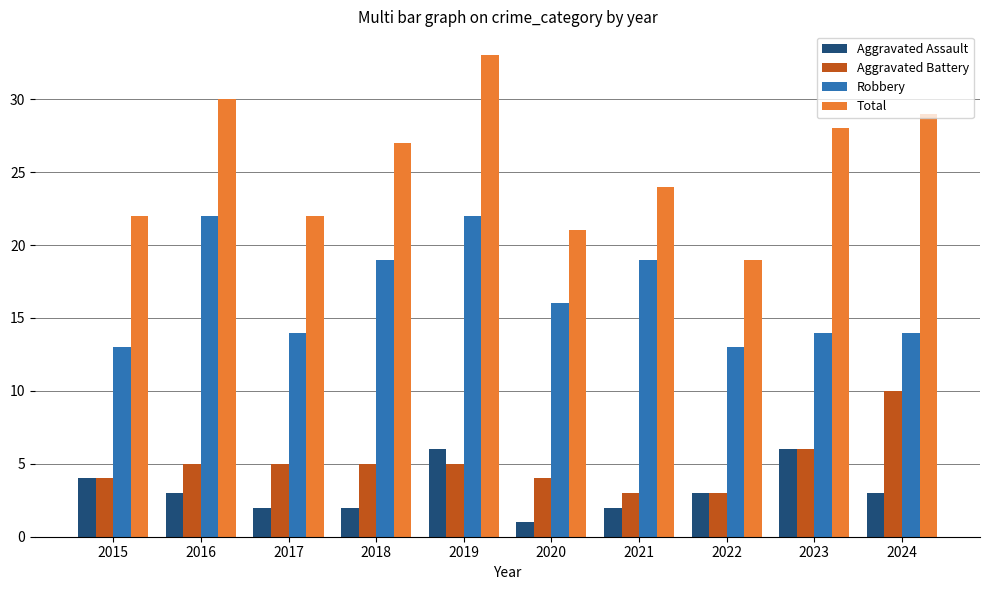

What is the sum of all Robbery values?

166